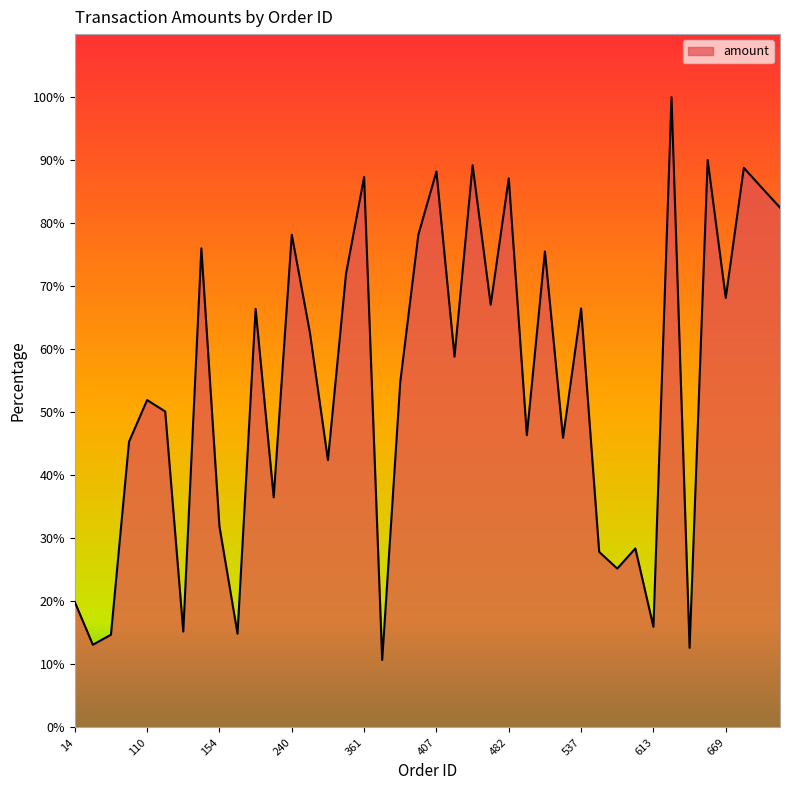

What is the minimum value shown in the chart?

10.7